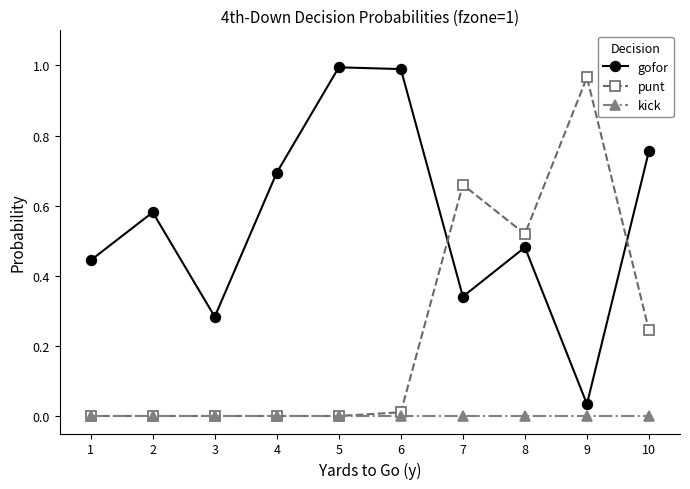

Which series changed the most between 2 and 5?

gofor